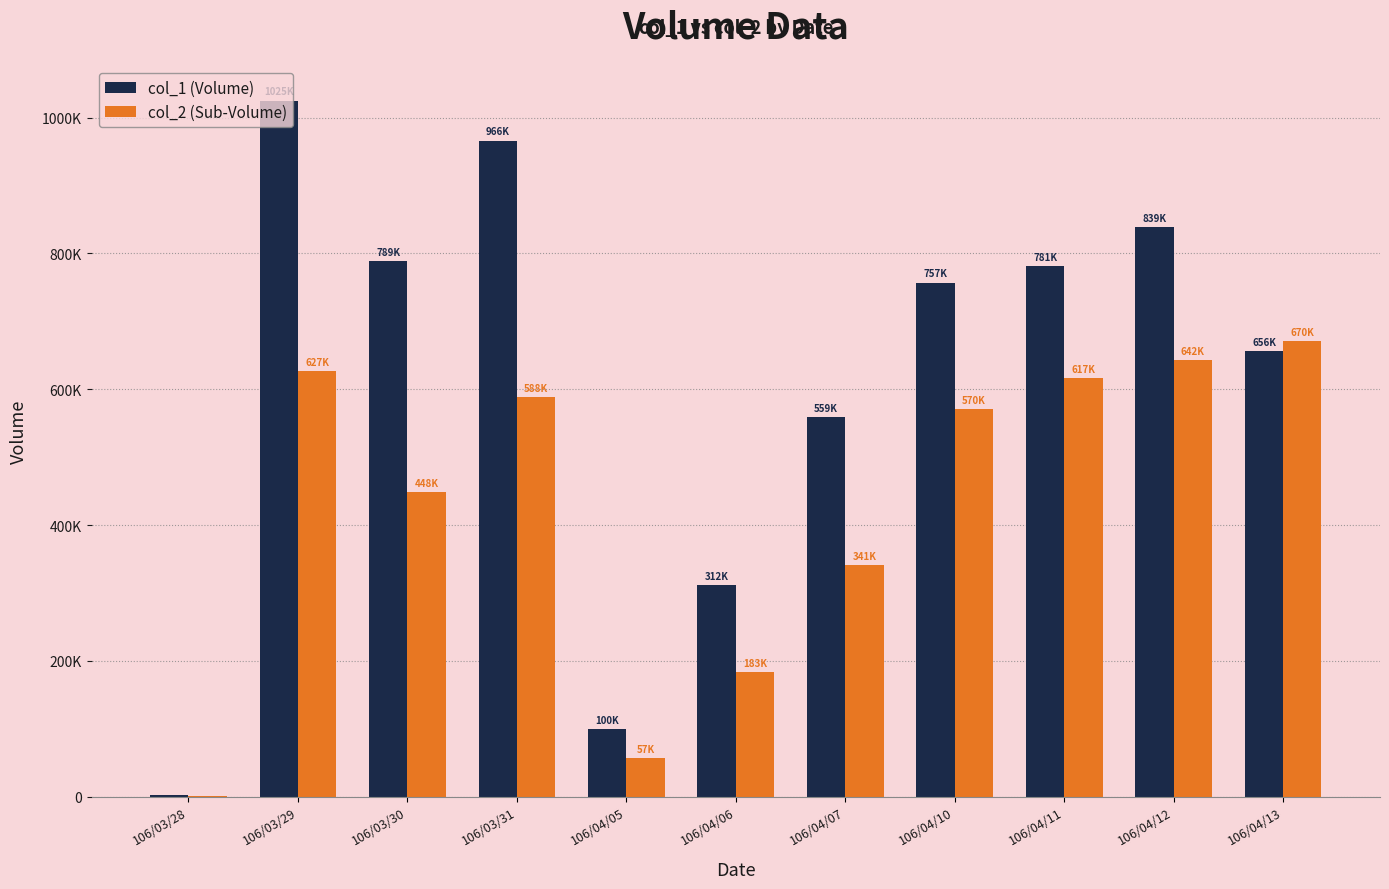

Does the chart contain stacked bars?

No